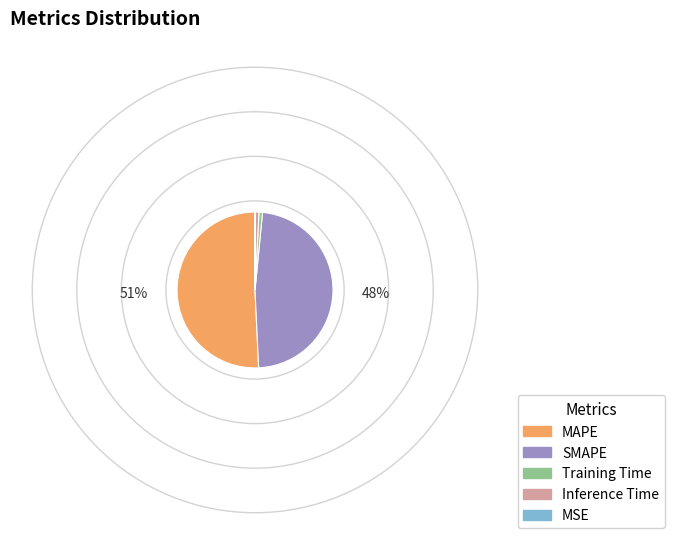

Between SMAPE and Inference Time, which is larger?

SMAPE